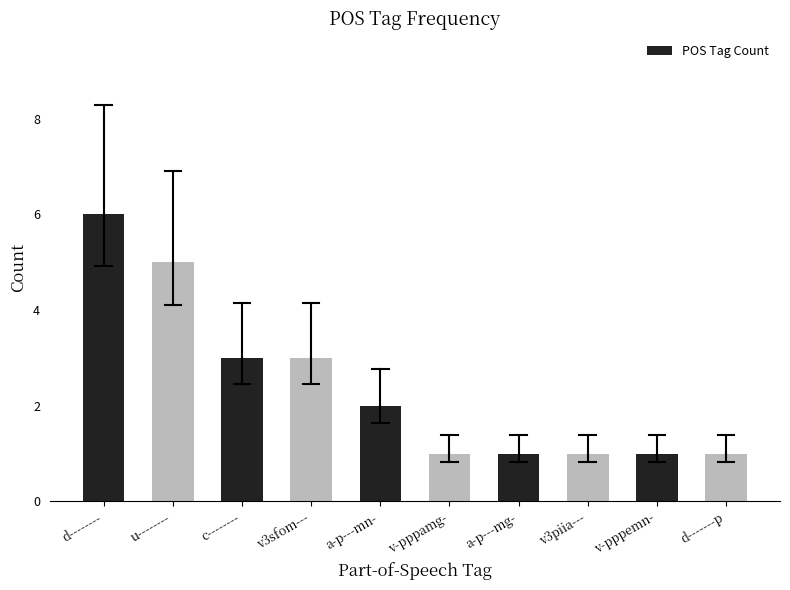

Reading left to right, list all the values displayed in this chart.

6	5	3	3	2	1	1	1	1	1